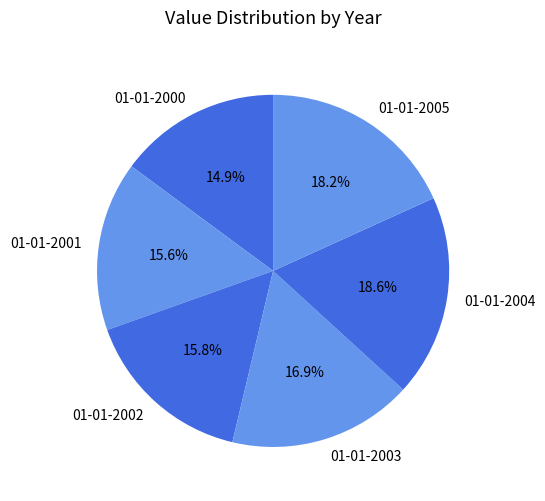

Count the number of slices in the pie.

6